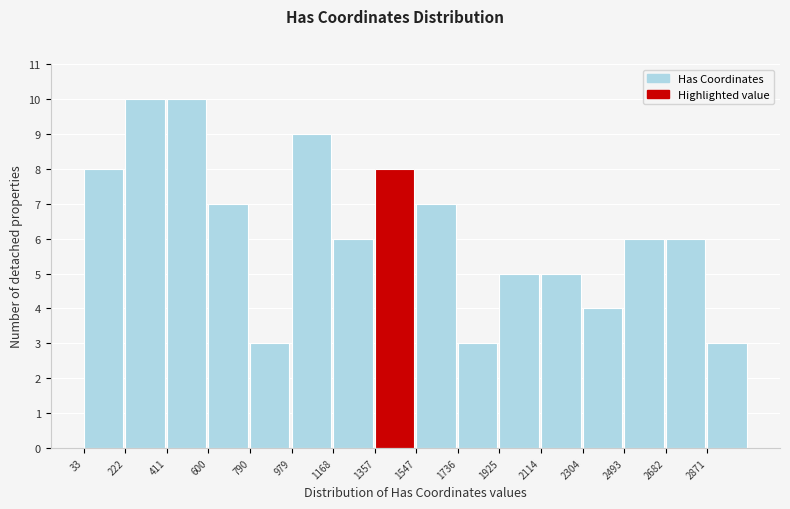

How tall is the bar that spans 800 to 980 on the x-axis? Neither the bar edges nor the heights are printed on the chart, so give them approximately, as read against the axes.

3